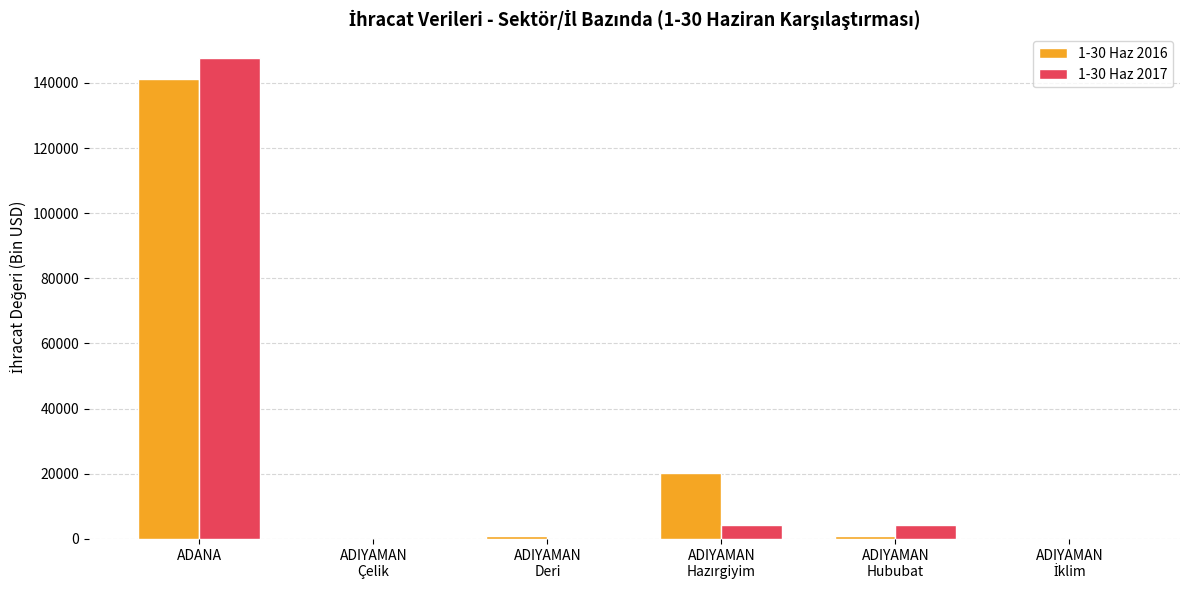

At which category is the sum across all series the highest?

ADANA